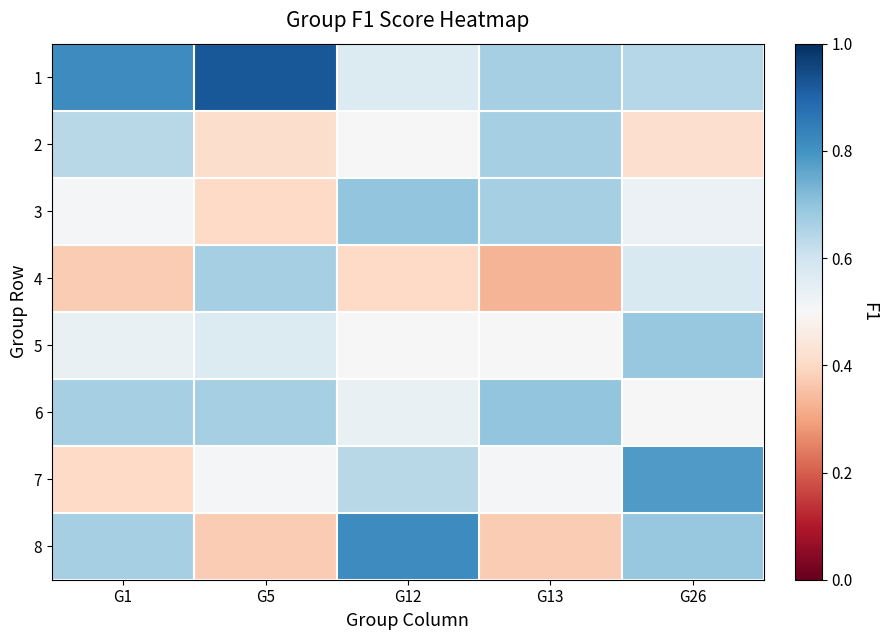

What is the maximum value shown in the chart?

0.9